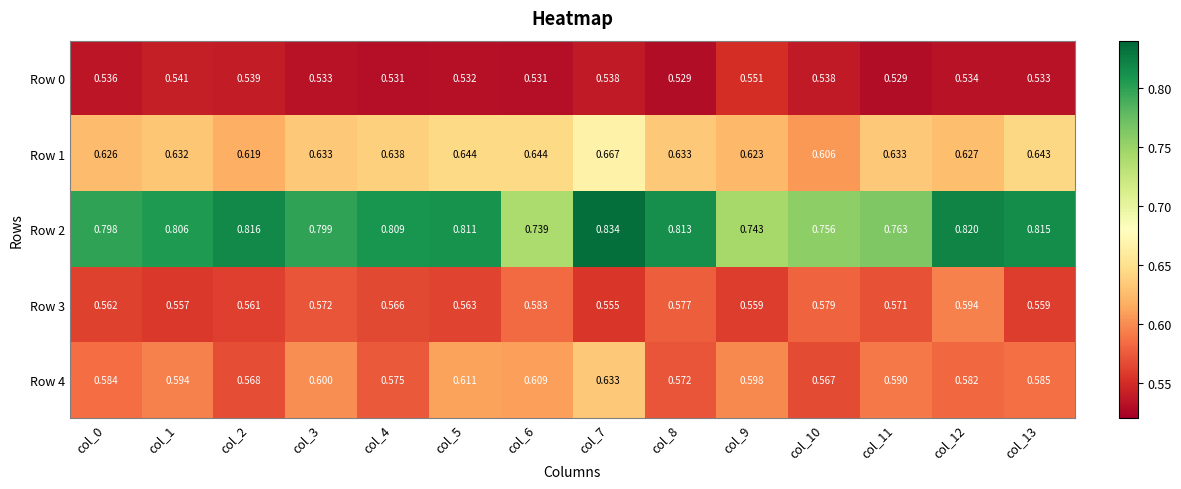

Is the value of Row 3 at col_2 greater than the value of Row 2 at col_9?

No